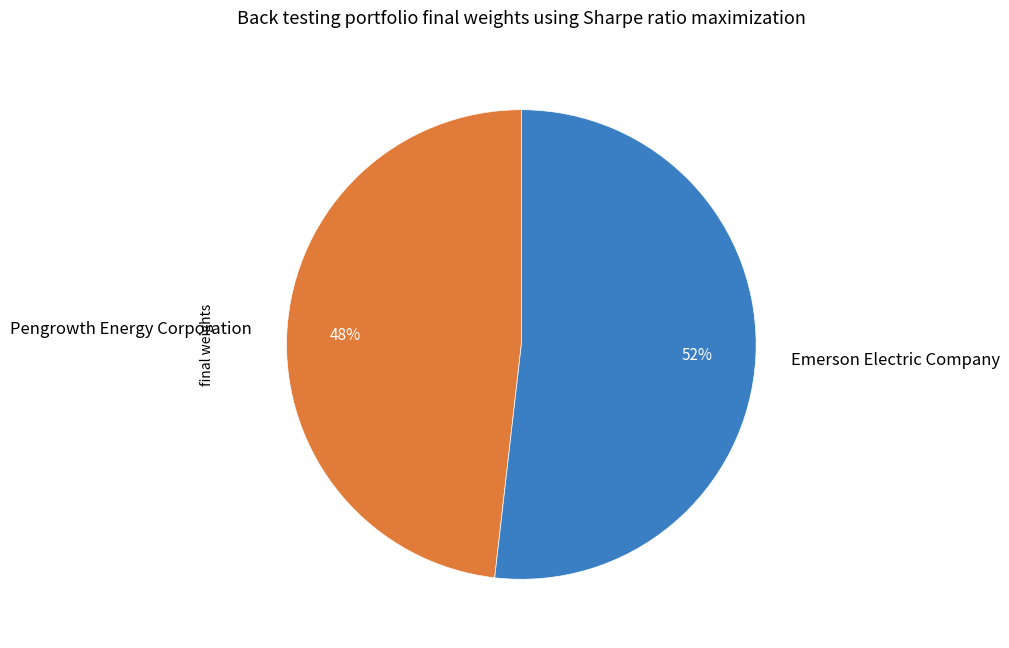

Is it true that Pengrowth Energy Corporation is 58% of the pie?

False